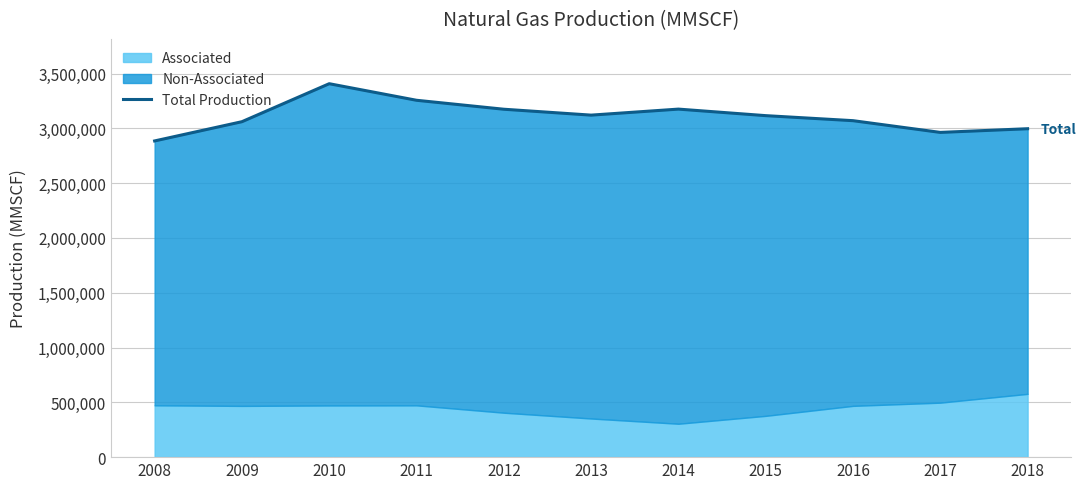

The chart shows a value of 4906211 at 2008. True or false?

False